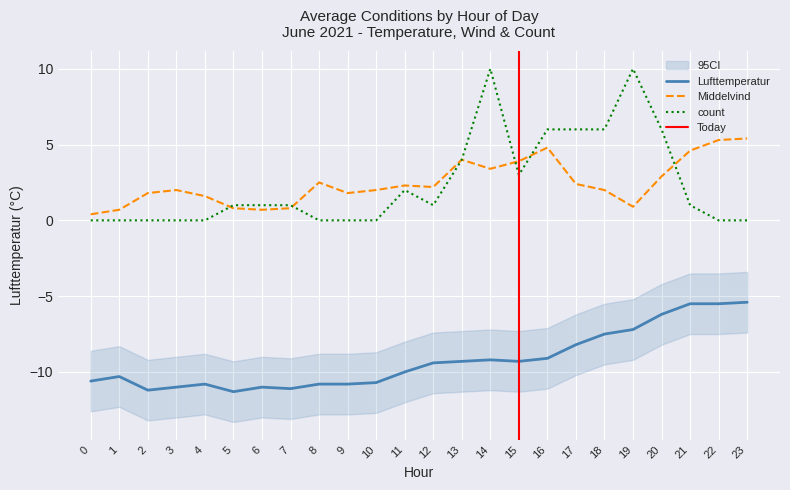

True or false: count has more than 0 points higher than both neighbors.

True